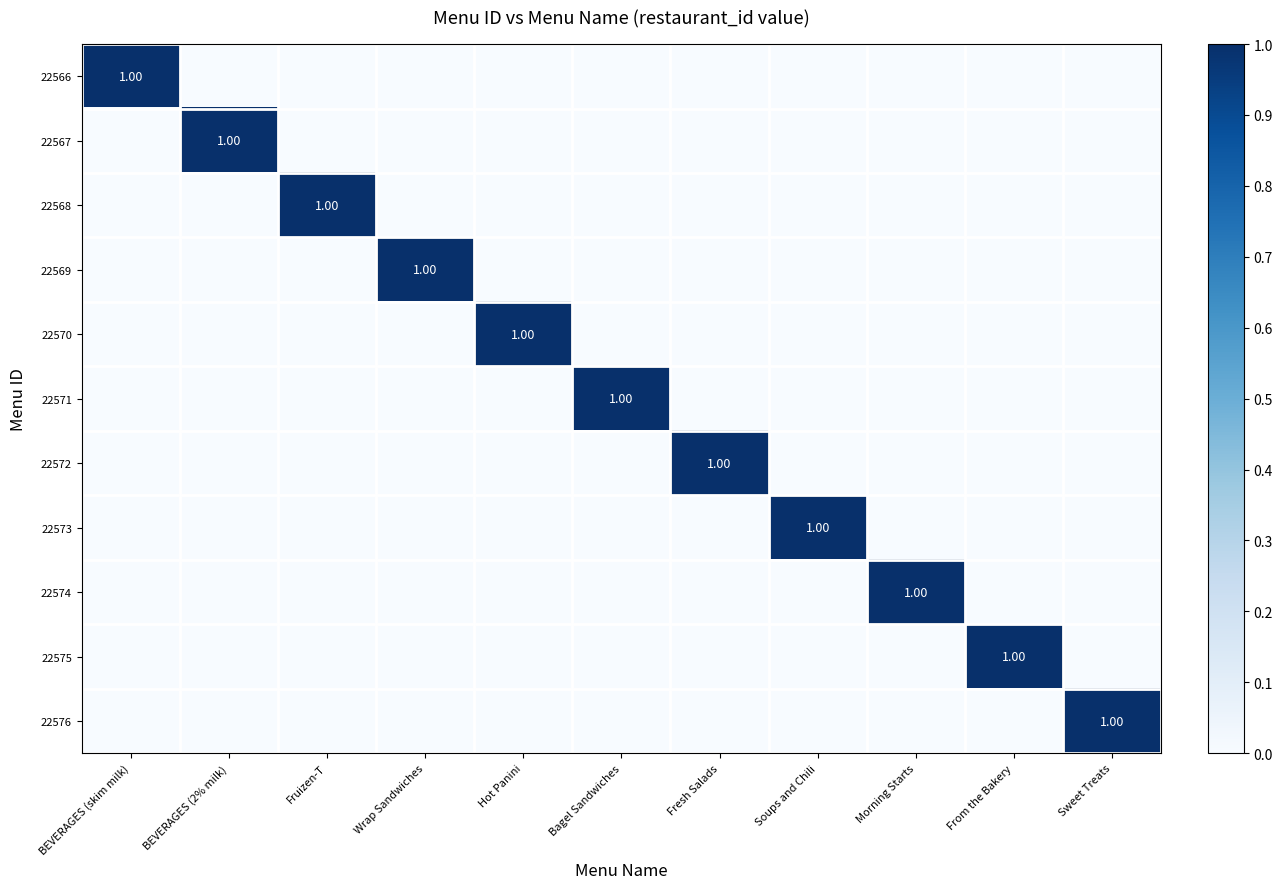

What is the approximate value of 22569 at Wrap Sandwiches?

1